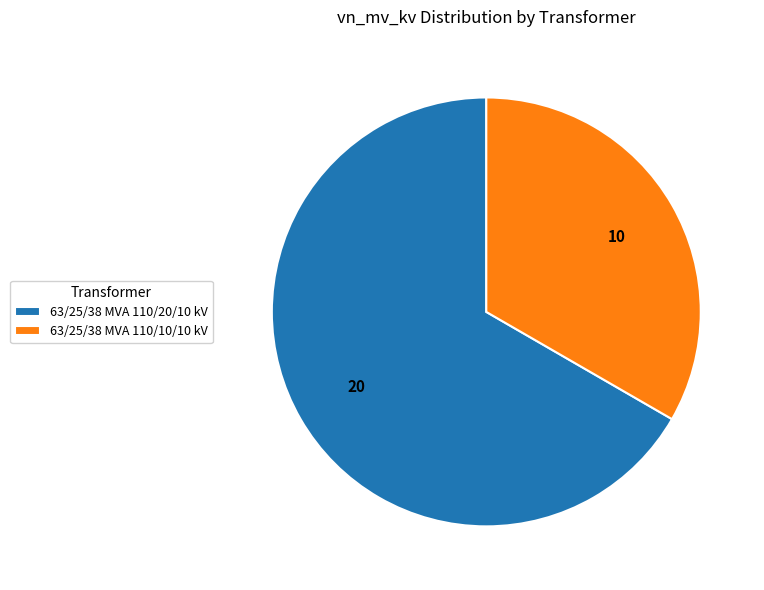

What is the majority slice?

63/25/38 MVA 110/20/10 kV